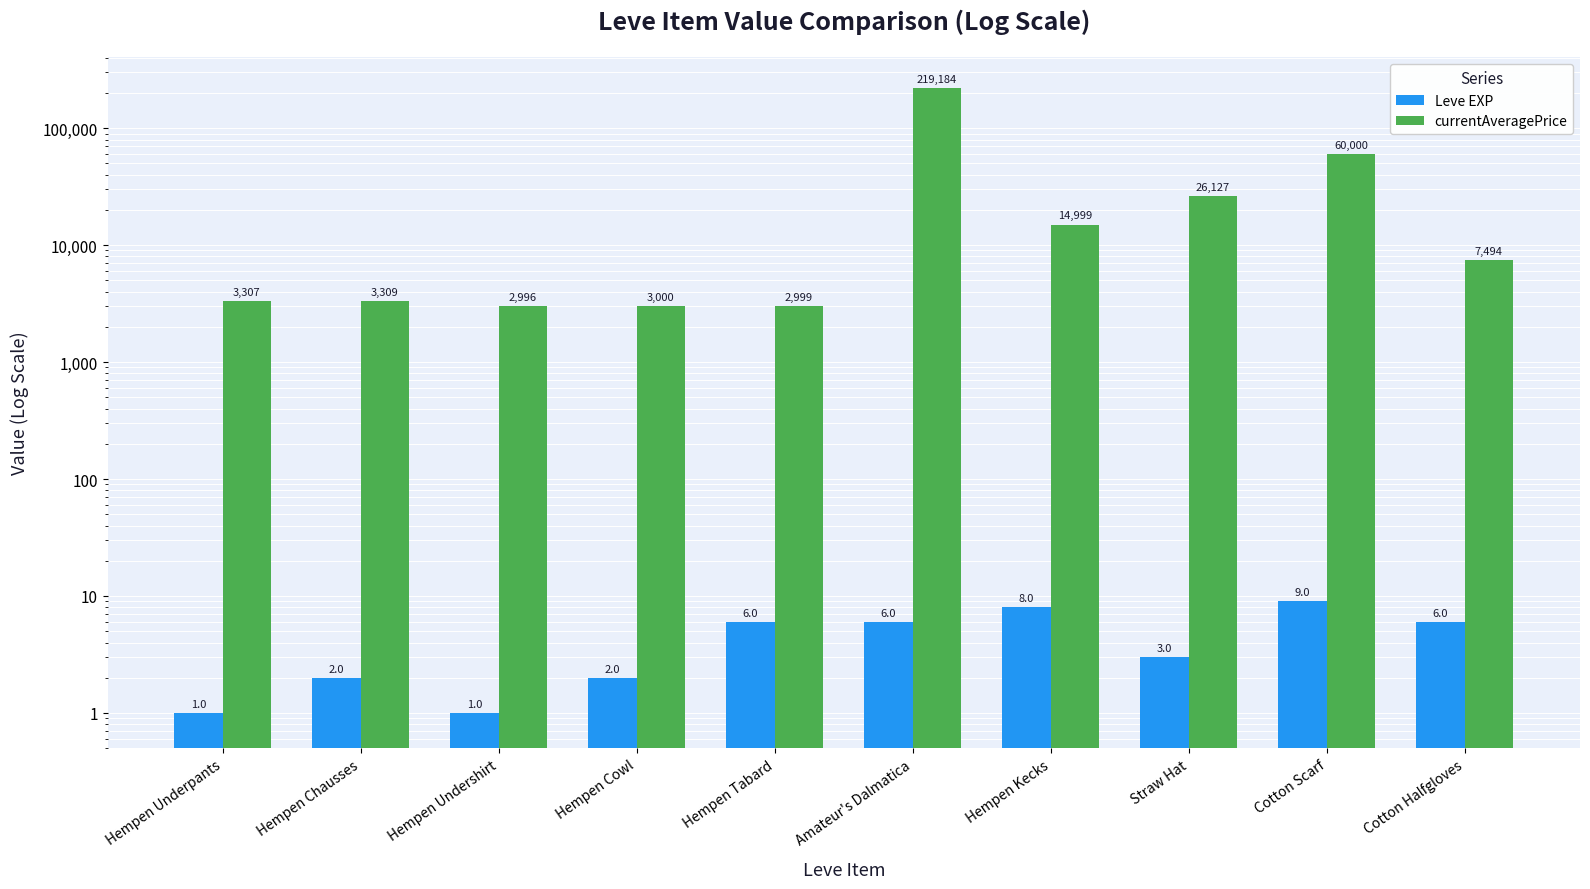

At which category is the sum across all series the highest?

Amateur's Dalmatica